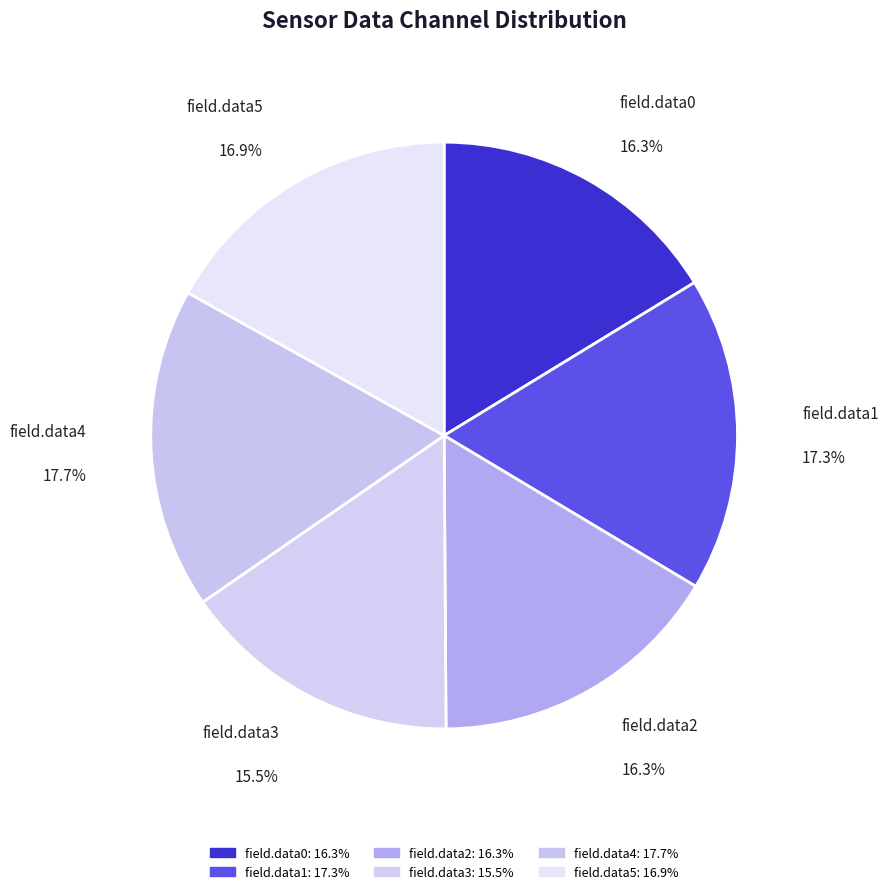

Does field.data5 represent more than half of the total?

No